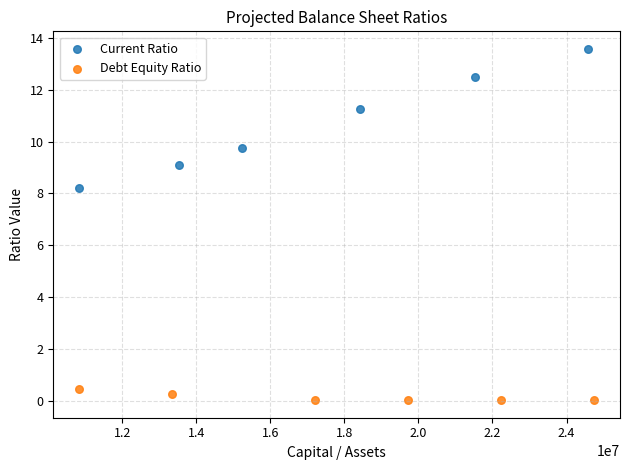

Which series contains the lowest Y value?

Debt Equity Ratio